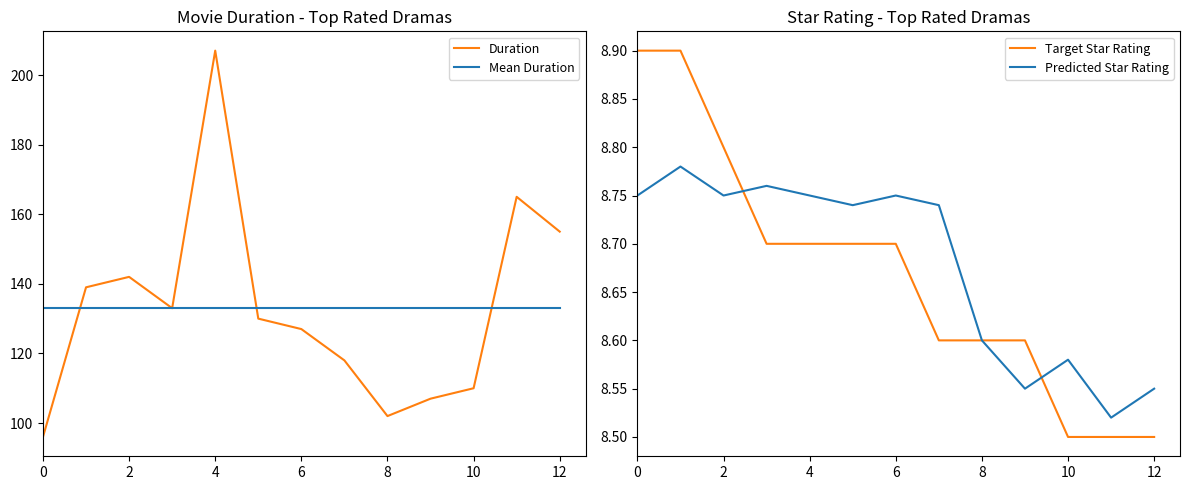

How many times do Predicted Star Rating and Target Star Rating cross each other?

2